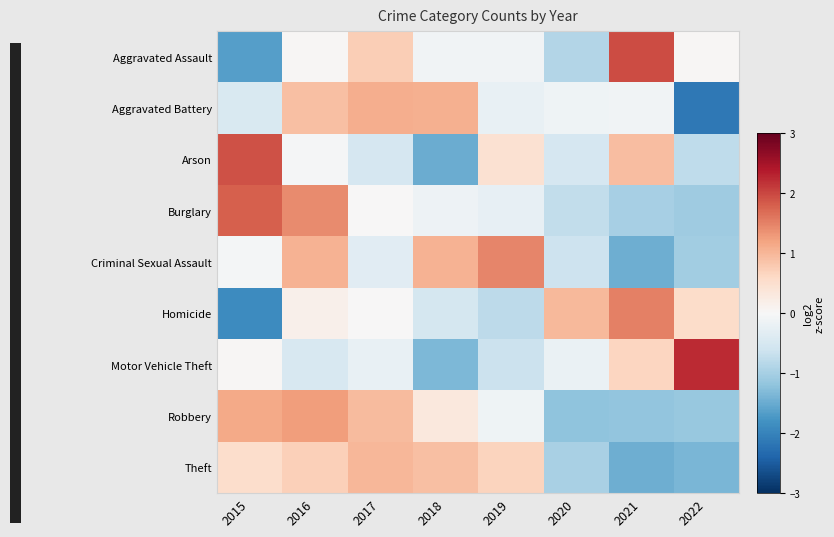

Reading left to right, what are all the values shown in this chart?

Aggravated Assault: 2015=-1.7	2016=0.0	2017=0.7	2018=-0.1	2019=-0.1	2020=-0.9	2021=2.0	2022=0.0
Aggravated Battery: 2015=-0.5	2016=0.9	2017=1.1	2018=1.1	2019=-0.2	2020=-0.1	2021=-0.1	2022=-2.1
Arson: 2015=1.9	2016=-0.0	2017=-0.5	2018=-1.5	2019=0.5	2020=-0.5	2021=0.9	2022=-0.8
Burglary: 2015=1.8	2016=1.4	2017=0.0	2018=-0.2	2019=-0.3	2020=-0.7	2021=-1.0	2022=-1.1
Criminal Sexual Assault: 2015=-0.1	2016=1.0	2017=-0.3	2018=1.0	2019=1.5	2020=-0.6	2021=-1.5	2022=-1.0
Homicide: 2015=-1.9	2016=0.2	2017=0.0	2018=-0.5	2019=-0.8	2020=1.0	2021=1.5	2022=0.6
Motor Vehicle Theft: 2015=0.0	2016=-0.5	2017=-0.2	2018=-1.4	2019=-0.6	2020=-0.2	2021=0.6	2022=2.2
Robbery: 2015=1.1	2016=1.2	2017=1.0	2018=0.3	2019=-0.1	2020=-1.2	2021=-1.2	2022=-1.1
Theft: 2015=0.5	2016=0.7	2017=1.0	2018=0.9	2019=0.7	2020=-1.0	2021=-1.5	2022=-1.4